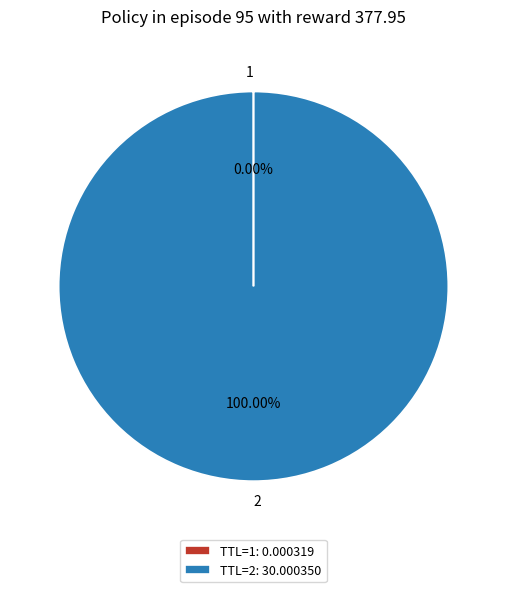

Does 2 represent more than half of the total?

Yes